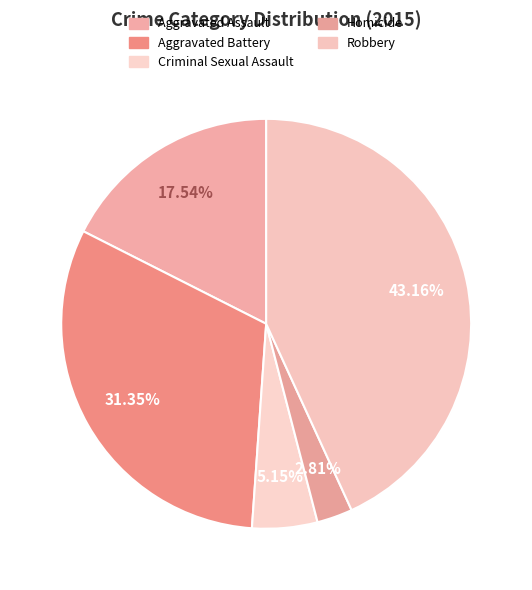

To the nearest percent, what is the difference between the largest and smallest slice percentages?

40%